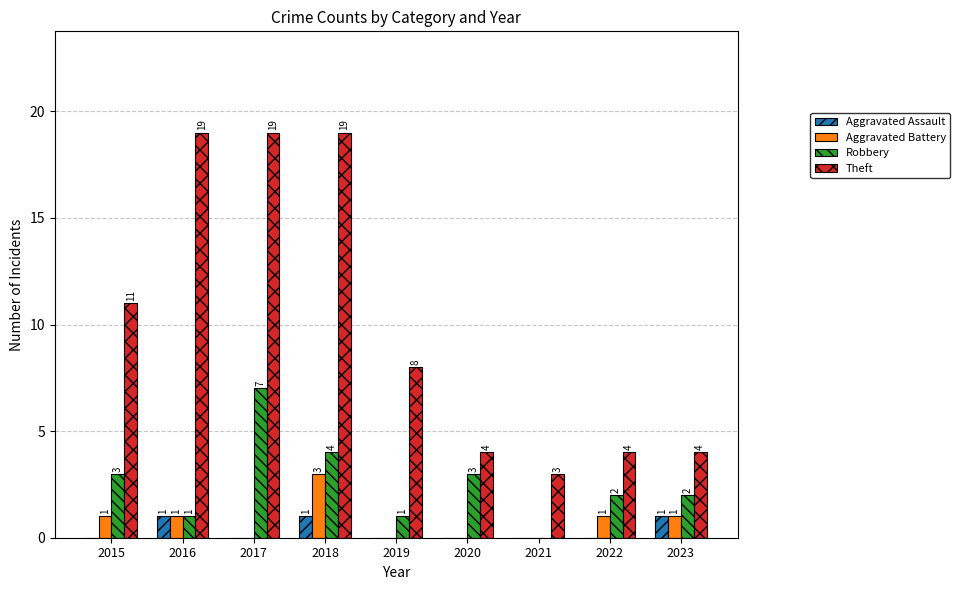

How many Aggravated Battery values are between 0 and 1?

8